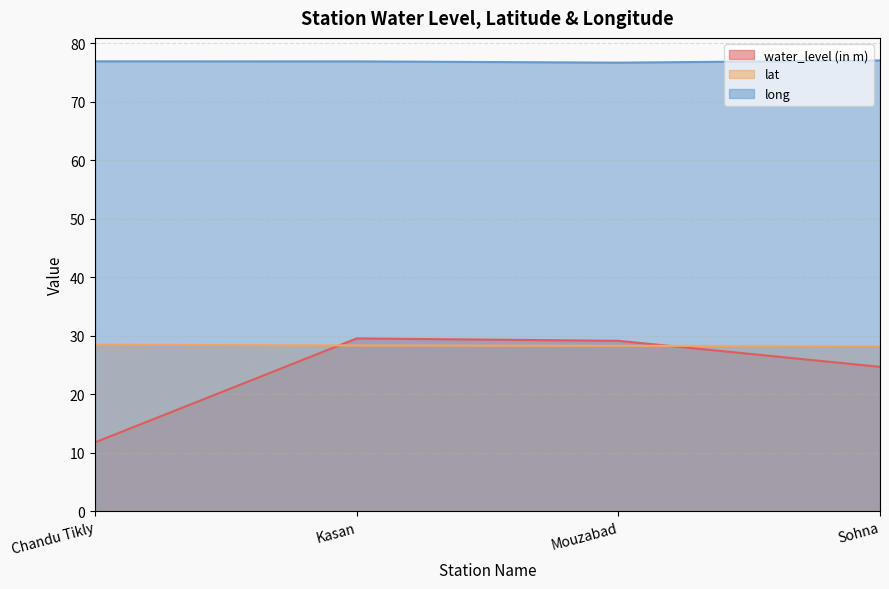

True or false: water_level (in m) and long intersect in this chart.

False